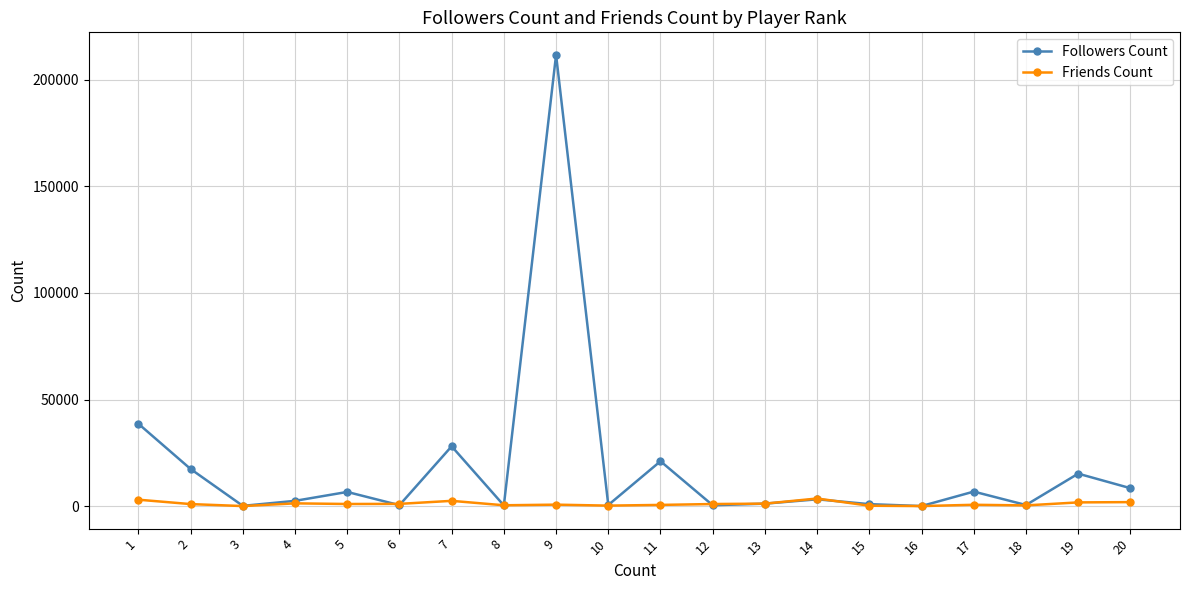

The value of Followers Count at 11 is 32264. True or false?

False